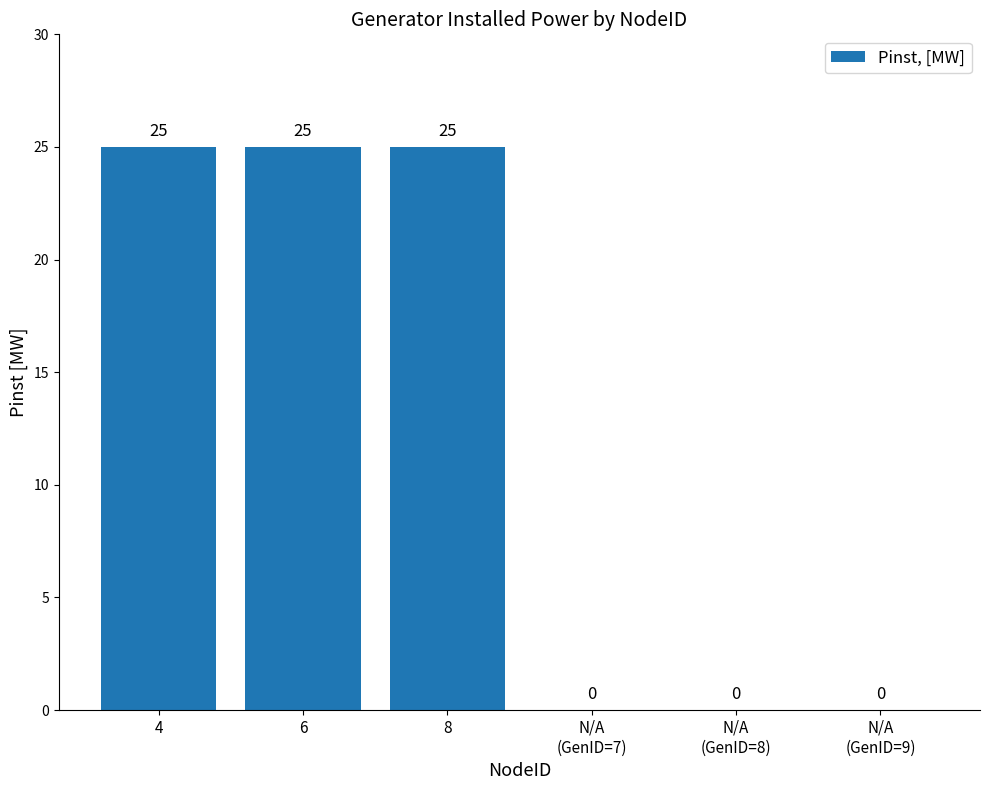

What is the maximum value shown in the chart?

25